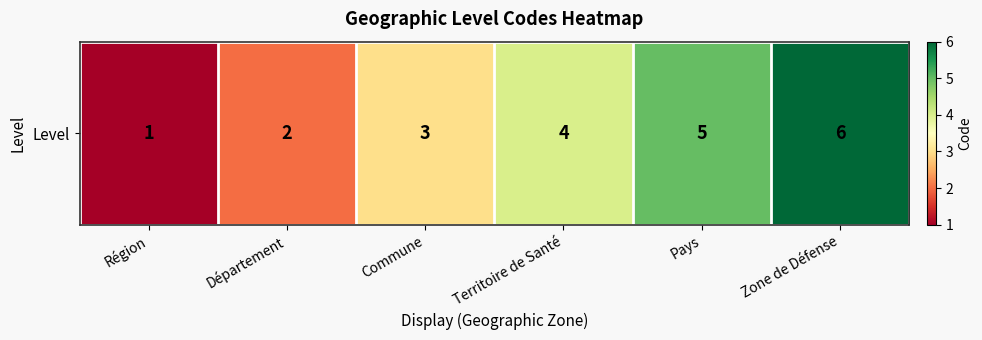

Reading left to right, transcribe all the data shown in this chart.

Région=1	Département=2	Commune=3	Territoire de Santé=4	Pays=5	Zone de Défense=6